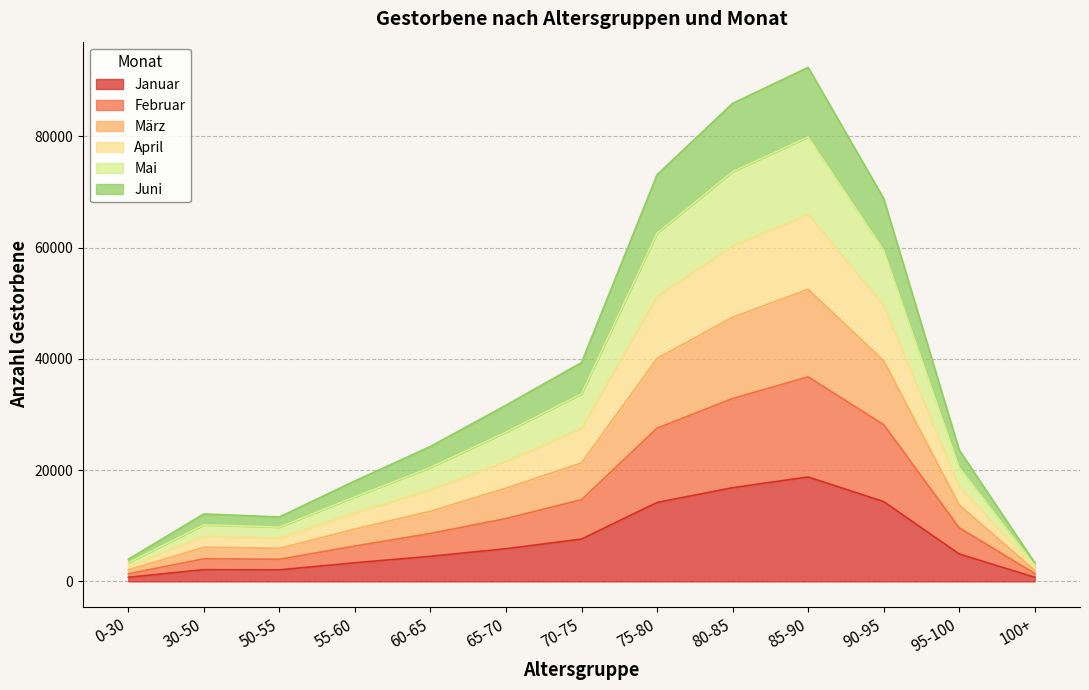

What is the difference between the Februar values at 30-50 and 100+?

2635